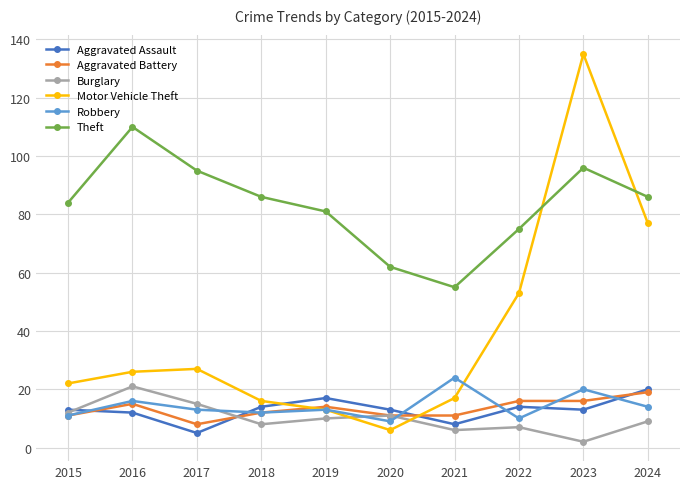

How many times do Aggravated Assault and Motor Vehicle Theft cross each other?

2